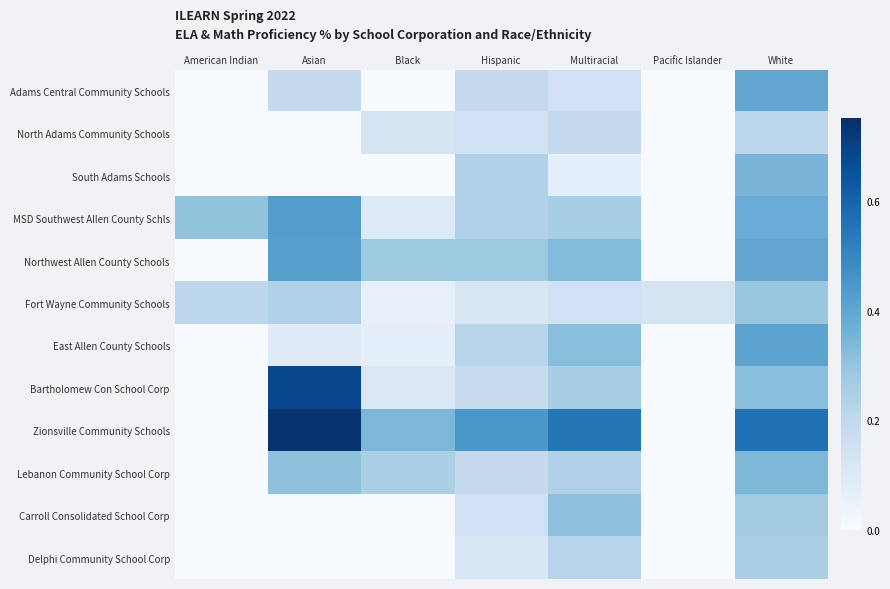

What is the spread (max minus min) of values at Asian?

0.7